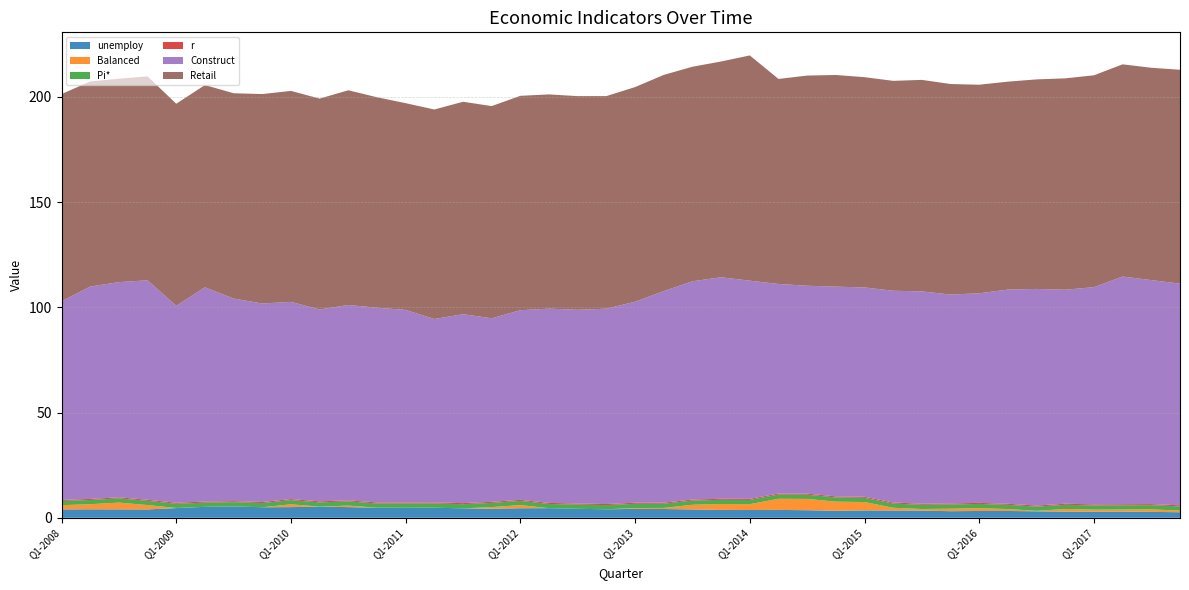

Reading left to right, what are all the values shown in this chart?

unemploy: 4.0	4.0	4.0	4.0	4.6	5.2	5.4	5.0	5.1	5.3	5.1	4.8	4.8	4.8	4.5	4.3	4.5	4.6	4.3	4.0	4.2	4.2	4.0	3.7	3.7	3.7	3.6	3.3	3.5	3.5	3.4	3.1	3.2	3.2	3.1	2.9	2.9	2.9	2.8	2.6
Balanced: 2.0	2.4	3.2	2.1	0.1	0.0	0.0	0.0	1.3	0.0	0.7	0.0	0.0	0.0	0.0	0.8	1.5	0.0	0.0	0.0	0.4	0.5	2.2	2.8	2.8	5.3	5.4	4.3	4.0	1.3	0.8	1.2	1.4	0.9	0.2	1.2	1.0	1.0	1.2	0.8
Pi*: 2.0	2.0	2.0	2.0	2.0	2.0	2.0	2.0	2.0	2.0	2.0	2.0	2.0	2.0	2.0	2.0	2.0	2.0	2.0	2.0	2.0	2.0	2.0	2.0	2.0	2.0	2.0	2.0	2.0	2.0	2.0	2.0	2.0	2.0	2.0	2.0	2.0	2.0	2.0	2.0
r: 0.5	0.5	0.5	0.5	0.5	0.5	0.5	0.5	0.5	0.5	0.5	0.5	0.5	0.5	0.5	0.5	0.5	0.5	0.5	0.5	0.5	0.5	0.5	0.5	0.5	0.5	0.5	0.5	0.5	0.5	0.5	0.5	0.5	0.5	0.5	0.5	0.5	0.5	0.5	0.5
Construct: 94.4	100.9	102.2	104.3	93.5	101.8	96.3	94.3	93.7	91.1	92.8	92.5	91.5	87.1	89.8	87.2	90.1	92.3	92.0	92.8	95.5	100.5	103.7	105.2	103.7	99.5	98.8	99.6	99.5	100.6	100.9	99.2	99.6	101.8	102.9	101.7	103.2	108.2	106.4	105.3
Retail: 98.4	97.4	96.6	96.9	96.0	96.1	97.5	99.5	100.2	100.2	102.0	100.0	98.2	99.5	100.9	100.8	101.8	101.8	101.5	101.0	102.0	102.7	101.9	102.5	107.0	97.4	99.8	100.6	99.9	99.7	100.5	100.0	99.1	98.8	99.5	100.4	100.7	100.8	100.9	101.6